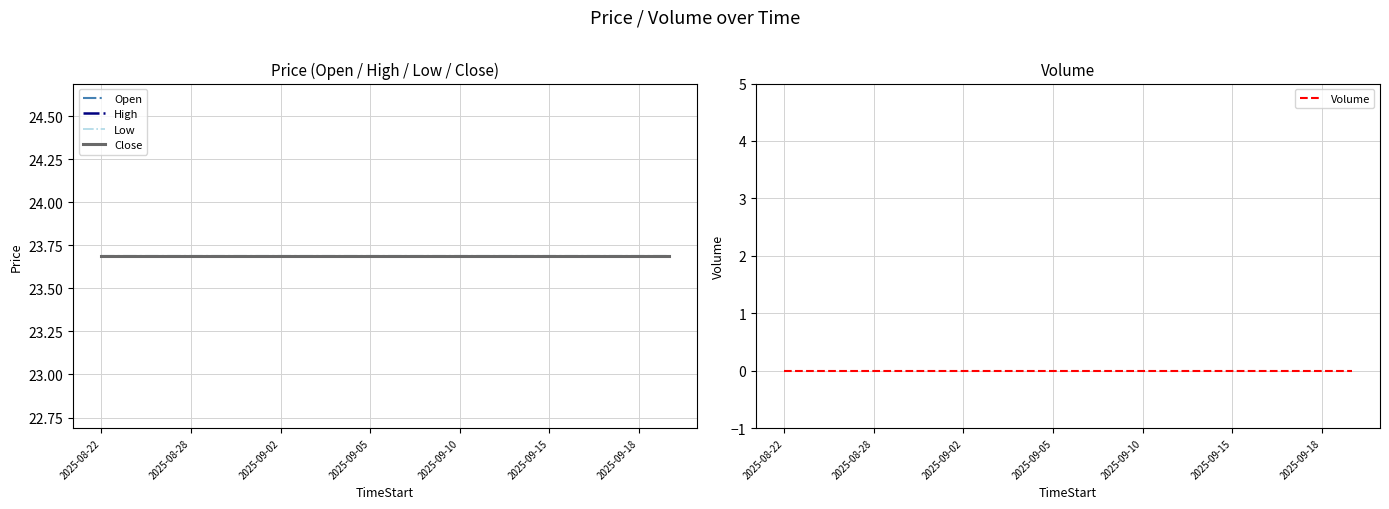

Which category has the lowest value in the Open series?

2025-08-22